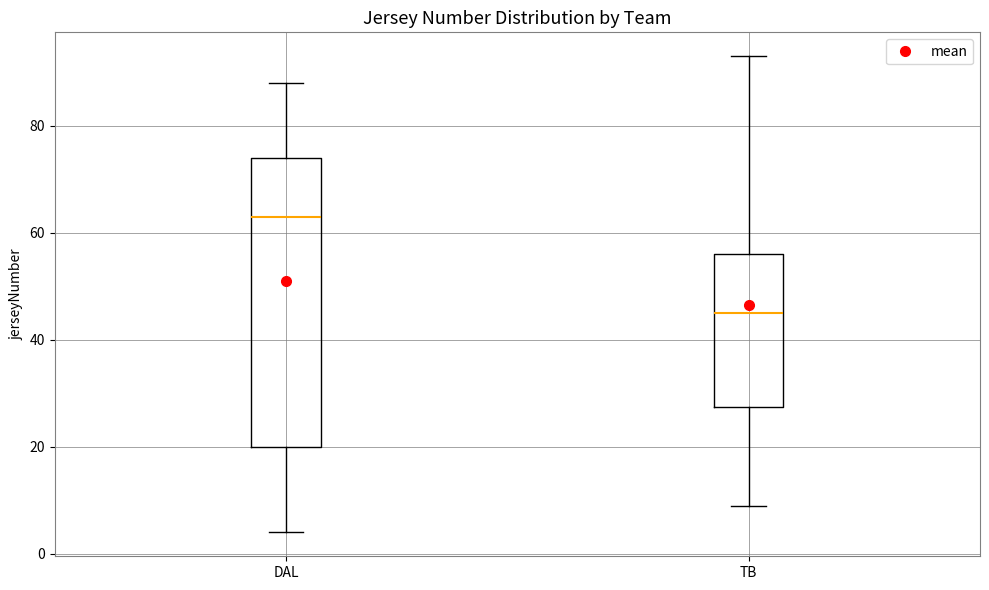

Which box's median line is the highest?

DAL